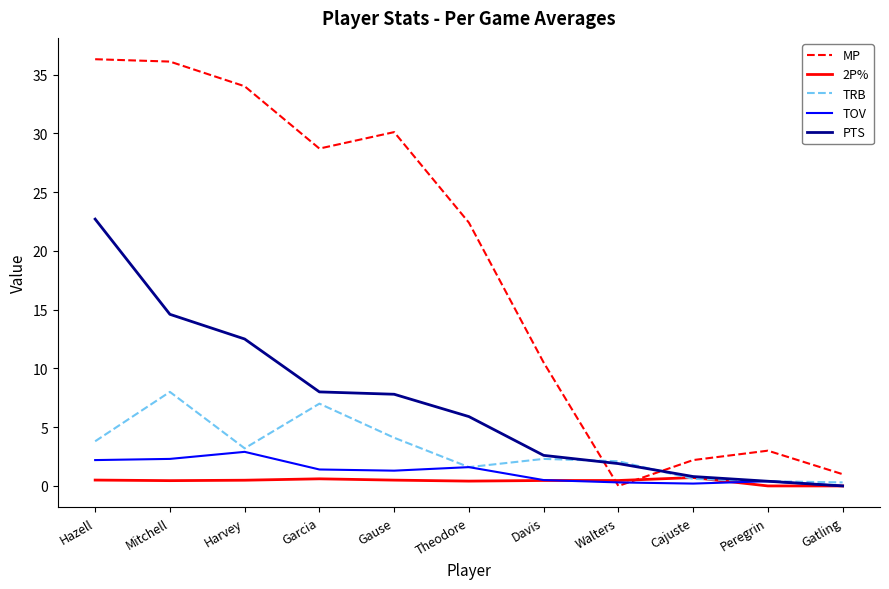

What is the highest value of the TRB series?

8.0